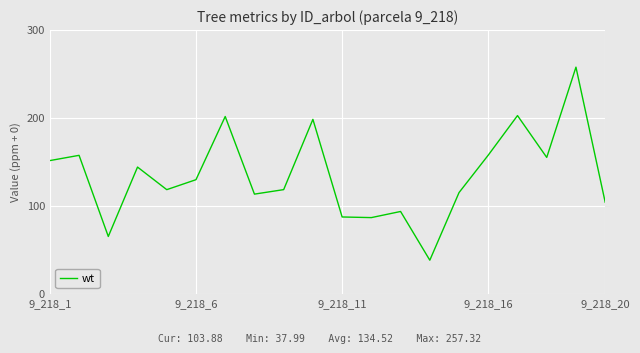

What is the difference between the maximum and minimum values?

219.3